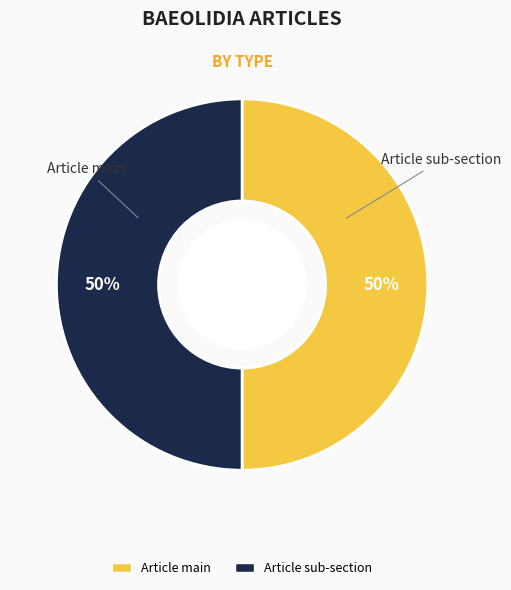

To the nearest percent, what is the average slice percentage?

50%